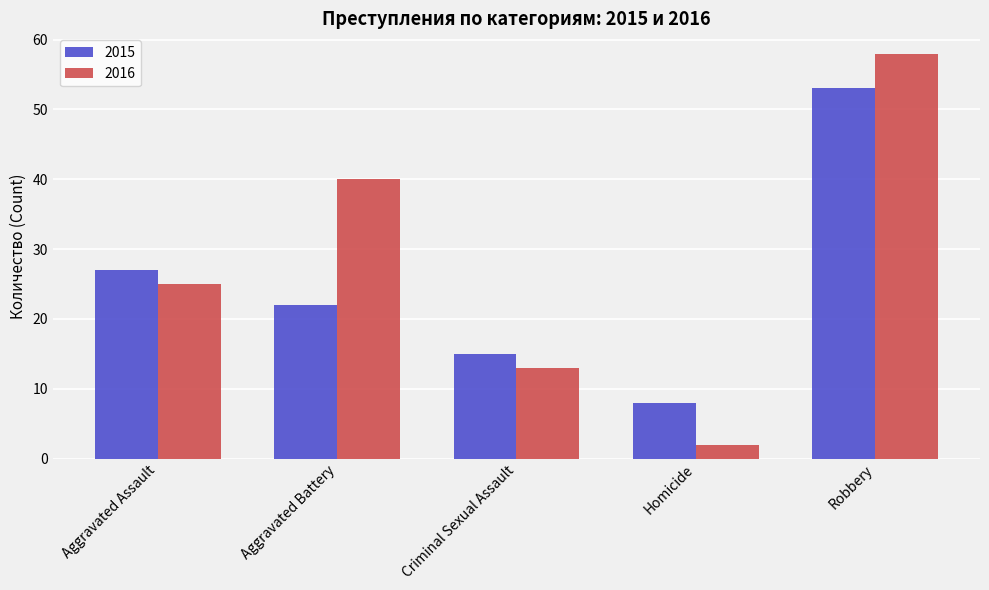

At which label does 2015 reach its minimum?

Homicide